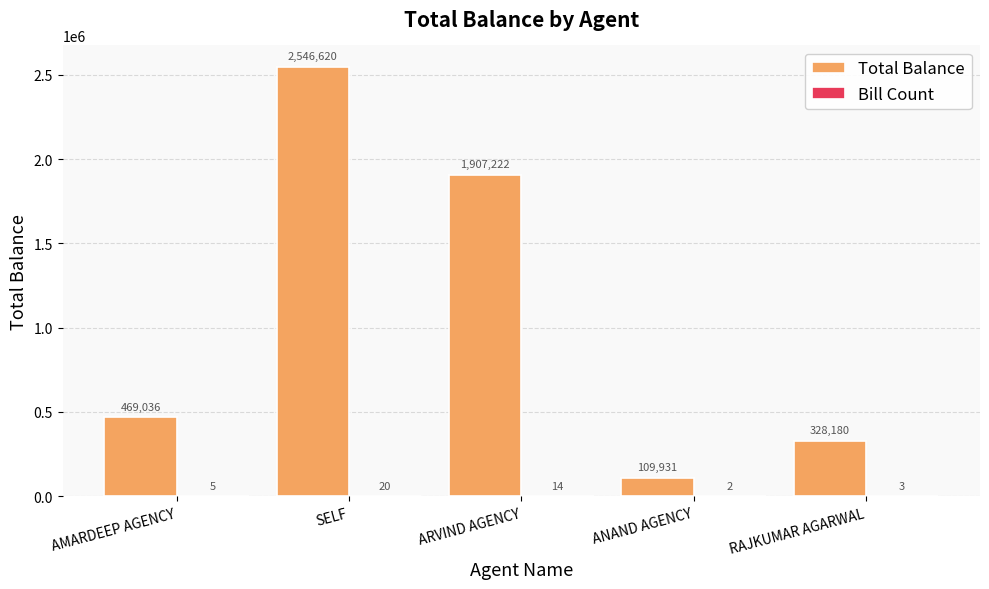

How many data points does each series have?

5